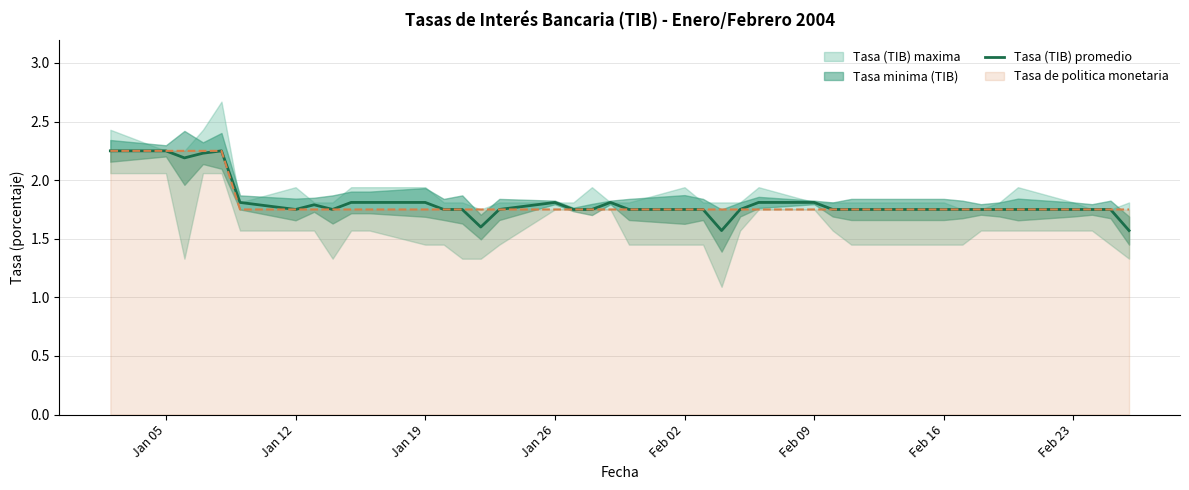

Reading left to right, what are all the values shown in this chart?

2.2	2.2	2.2	2.2	2.2	1.8	1.8	1.8	1.8	1.8	1.8	1.8	1.8	1.8	1.6	1.8	1.8	1.8	1.8	1.8	1.8	1.8	1.8	1.6	1.8	1.8	1.8	1.8	1.8	1.8	1.8	1.8	1.8	1.8	1.8	1.8	1.8	1.8	1.8	1.6